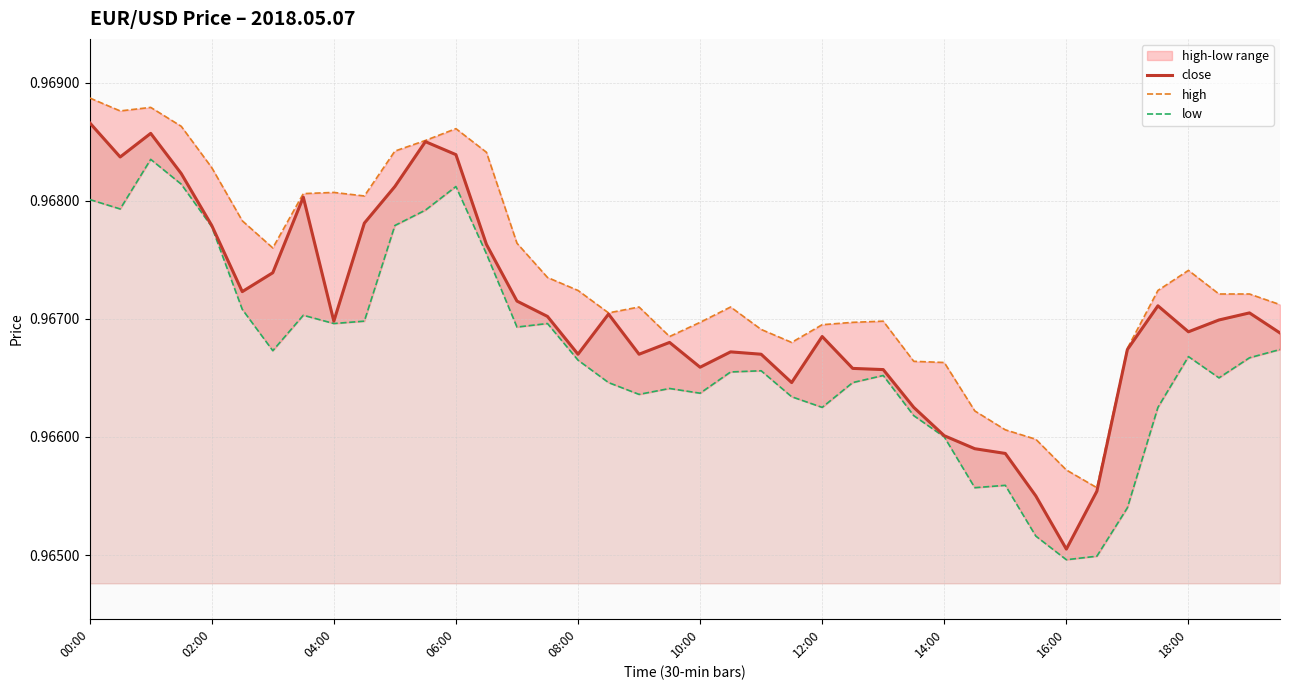

Which series has the largest range (max minus min)?

close